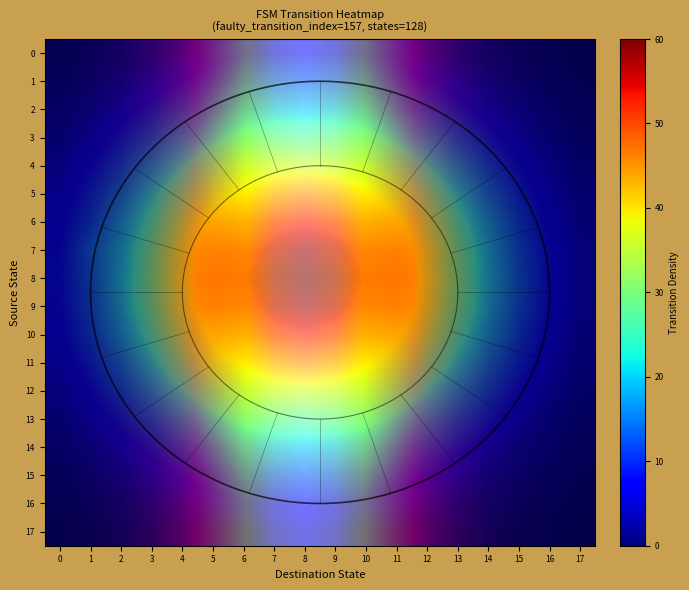

At which category does the chart reach its minimum across all series?

17